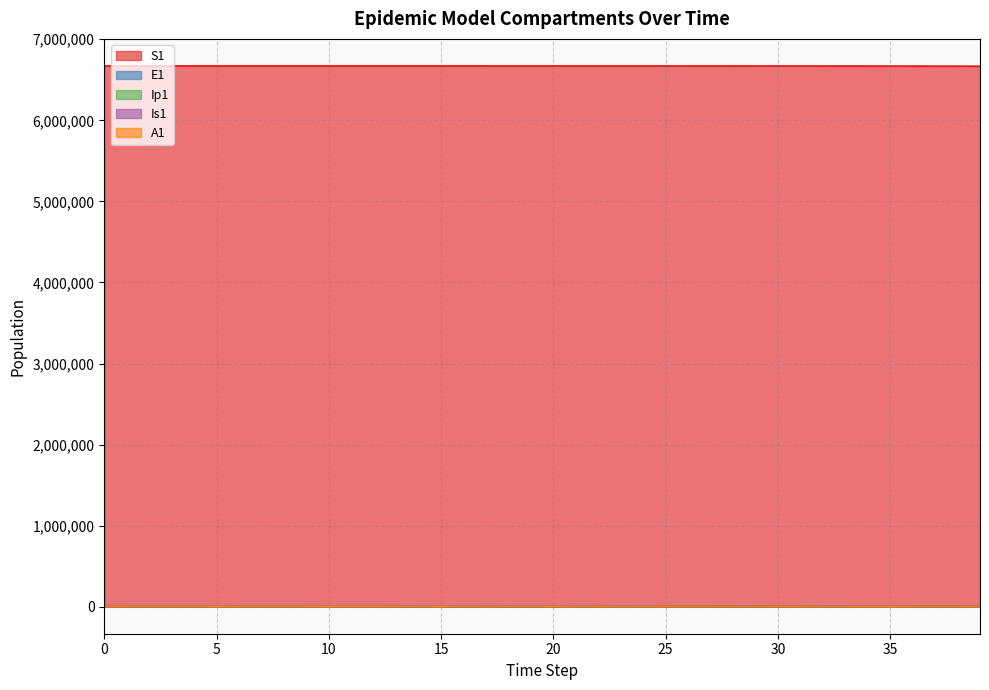

How many values in the S1 series exceed 6671031?

20